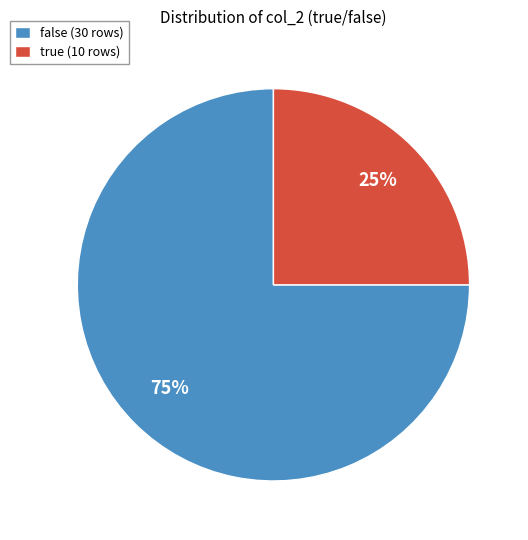

Is it true that false (30 rows) is 83% of the pie?

False